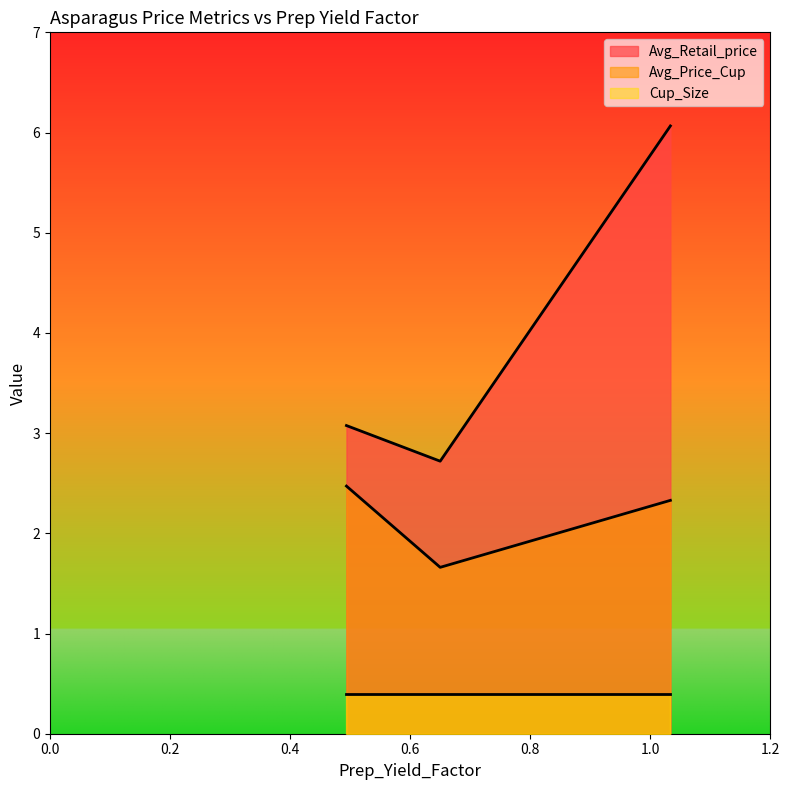

Rank the categories by Avg_Retail_price value from lowest to highest.

0.65, 0.4938354672941258, 1.033527085122706